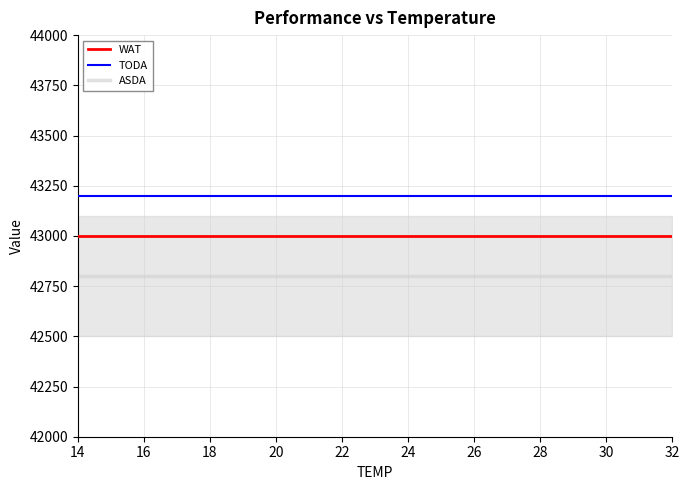

Is this an area chart (filled region under the line)?

No